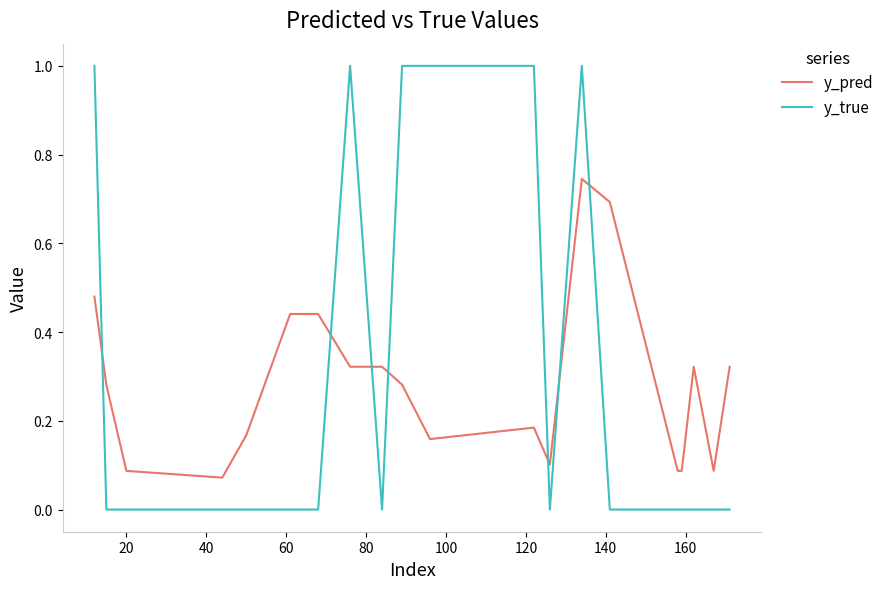

Rank the series by their maximum value, from highest to lowest.

y_true, y_pred